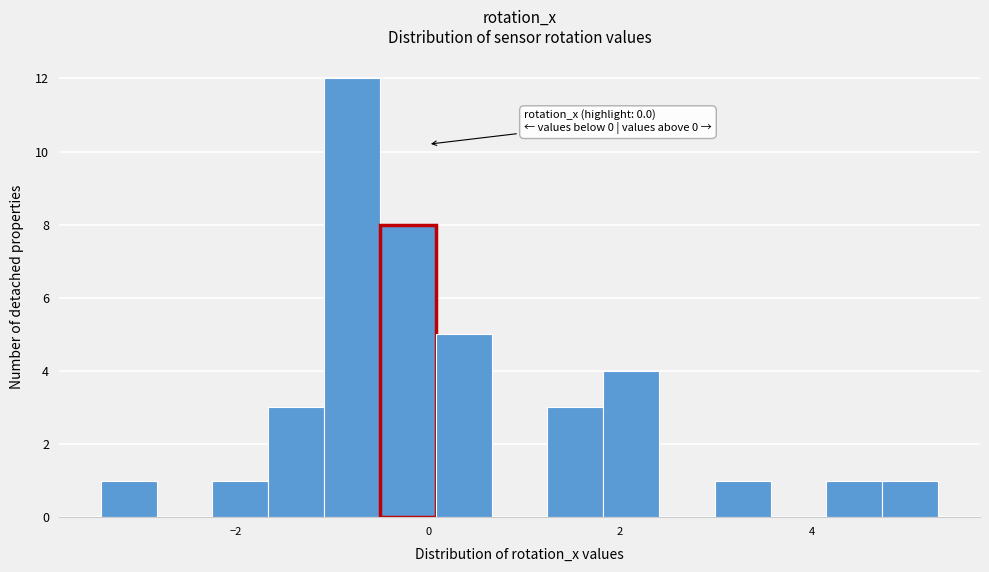

Around what value on the x-axis is the tallest bar? Give the approximate position of its centre, as read against the axis.

-0.8